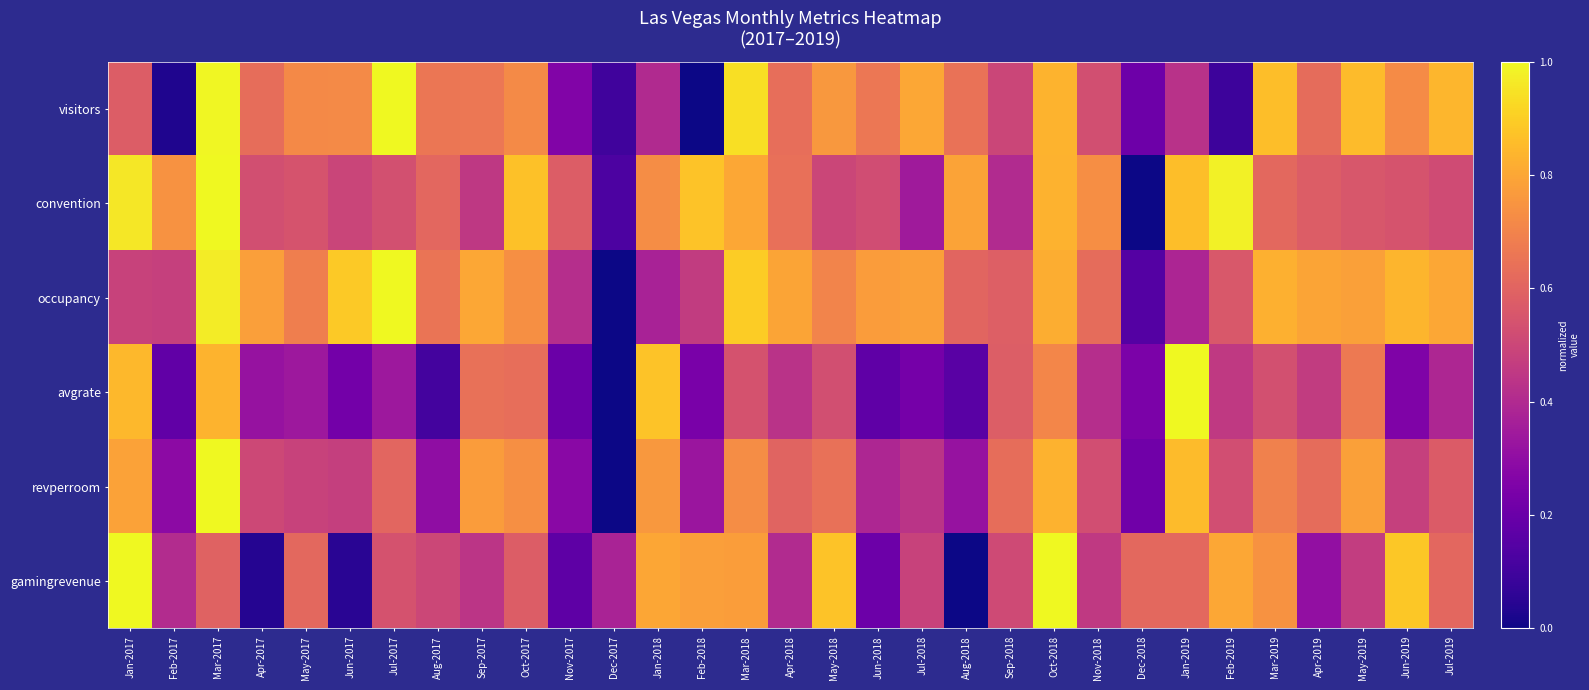

Reading left to right, transcribe all the data shown in this chart.

visitors: Jan-2017=0.6	Feb-2017=0.0	Mar-2017=1.0	Apr-2017=0.6	May-2017=0.7	Jun-2017=0.7	Jul-2017=1.0	Aug-2017=0.7	Sep-2017=0.7	Oct-2017=0.7	Nov-2017=0.3	Dec-2017=0.1	Jan-2018=0.4	Feb-2018=0.0	Mar-2018=0.9	Apr-2018=0.6	May-2018=0.8	Jun-2018=0.7	Jul-2018=0.8	Aug-2018=0.6	Sep-2018=0.5	Oct-2018=0.8	Nov-2018=0.5	Dec-2018=0.2	Jan-2019=0.4	Feb-2019=0.1	Mar-2019=0.9	Apr-2019=0.6	May-2019=0.9	Jun-2019=0.7	Jul-2019=0.8
convention: Jan-2017=1.0	Feb-2017=0.7	Mar-2017=1.0	Apr-2017=0.5	May-2017=0.5	Jun-2017=0.5	Jul-2017=0.5	Aug-2017=0.6	Sep-2017=0.5	Oct-2017=0.9	Nov-2017=0.6	Dec-2017=0.1	Jan-2018=0.7	Feb-2018=0.9	Mar-2018=0.8	Apr-2018=0.6	May-2018=0.5	Jun-2018=0.5	Jul-2018=0.3	Aug-2018=0.8	Sep-2018=0.4	Oct-2018=0.8	Nov-2018=0.7	Dec-2018=0.0	Jan-2019=0.9	Feb-2019=1.0	Mar-2019=0.6	Apr-2019=0.6	May-2019=0.6	Jun-2019=0.5	Jul-2019=0.5
occupancy: Jan-2017=0.5	Feb-2017=0.5	Mar-2017=1.0	Apr-2017=0.8	May-2017=0.7	Jun-2017=0.9	Jul-2017=1.0	Aug-2017=0.7	Sep-2017=0.8	Oct-2017=0.7	Nov-2017=0.4	Dec-2017=0.0	Jan-2018=0.4	Feb-2018=0.5	Mar-2018=0.9	Apr-2018=0.8	May-2018=0.7	Jun-2018=0.8	Jul-2018=0.8	Aug-2018=0.6	Sep-2018=0.6	Oct-2018=0.8	Nov-2018=0.6	Dec-2018=0.1	Jan-2019=0.4	Feb-2019=0.6	Mar-2019=0.8	Apr-2019=0.8	May-2019=0.8	Jun-2019=0.8	Jul-2019=0.8
avgrate: Jan-2017=0.8	Feb-2017=0.2	Mar-2017=0.8	Apr-2017=0.3	May-2017=0.3	Jun-2017=0.2	Jul-2017=0.3	Aug-2017=0.1	Sep-2017=0.6	Oct-2017=0.6	Nov-2017=0.2	Dec-2017=0.0	Jan-2018=0.9	Feb-2018=0.2	Mar-2018=0.5	Apr-2018=0.4	May-2018=0.5	Jun-2018=0.2	Jul-2018=0.2	Aug-2018=0.2	Sep-2018=0.6	Oct-2018=0.7	Nov-2018=0.4	Dec-2018=0.2	Jan-2019=1.0	Feb-2019=0.5	Mar-2019=0.5	Apr-2019=0.5	May-2019=0.7	Jun-2019=0.3	Jul-2019=0.4
revperroom: Jan-2017=0.8	Feb-2017=0.3	Mar-2017=1.0	Apr-2017=0.5	May-2017=0.5	Jun-2017=0.5	Jul-2017=0.6	Aug-2017=0.3	Sep-2017=0.8	Oct-2017=0.7	Nov-2017=0.3	Dec-2017=0.0	Jan-2018=0.8	Feb-2018=0.3	Mar-2018=0.7	Apr-2018=0.6	May-2018=0.6	Jun-2018=0.4	Jul-2018=0.4	Aug-2018=0.3	Sep-2018=0.6	Oct-2018=0.8	Nov-2018=0.5	Dec-2018=0.2	Jan-2019=0.9	Feb-2019=0.5	Mar-2019=0.7	Apr-2019=0.6	May-2019=0.8	Jun-2019=0.5	Jul-2019=0.6
gamingrevenue: Jan-2017=1.0	Feb-2017=0.4	Mar-2017=0.6	Apr-2017=0.0	May-2017=0.6	Jun-2017=0.0	Jul-2017=0.5	Aug-2017=0.5	Sep-2017=0.4	Oct-2017=0.6	Nov-2017=0.2	Dec-2017=0.4	Jan-2018=0.8	Feb-2018=0.8	Mar-2018=0.8	Apr-2018=0.4	May-2018=0.9	Jun-2018=0.2	Jul-2018=0.5	Aug-2018=0.0	Sep-2018=0.5	Oct-2018=1.0	Nov-2018=0.5	Dec-2018=0.6	Jan-2019=0.6	Feb-2019=0.8	Mar-2019=0.7	Apr-2019=0.3	May-2019=0.5	Jun-2019=0.9	Jul-2019=0.6